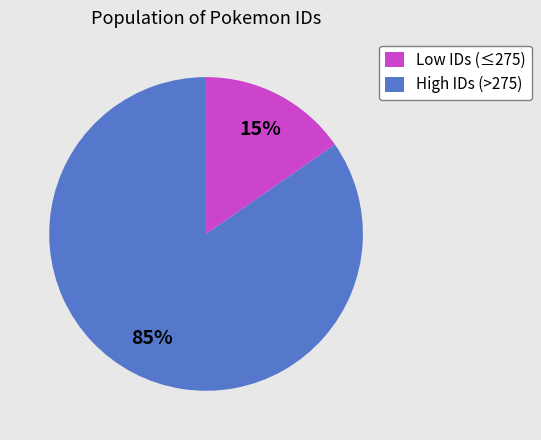

To the nearest percent, what is the average slice percentage?

50%